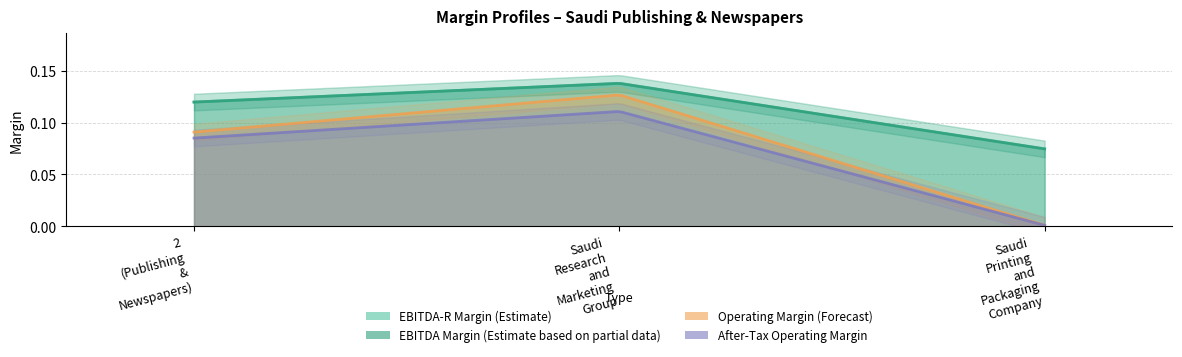

What position from the left is Saudi Printing and Packaging Company?

3